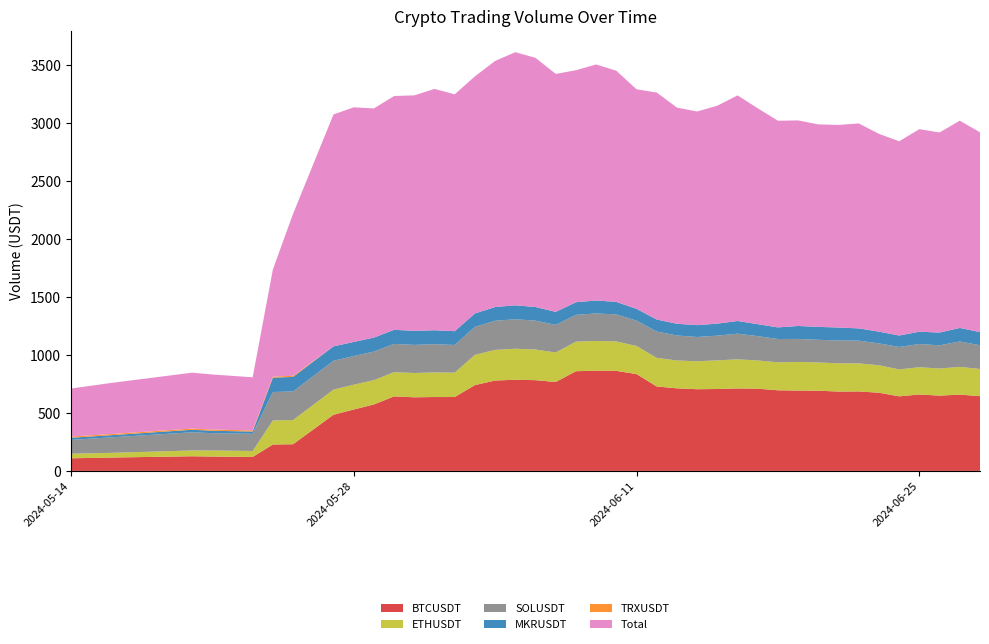

Reading left to right, list all the values displayed in this chart.

BTCUSDT: 108.8	115.2	126.2	123.9	120.1	227.7	230.2	484.6	529.6	573.4	643.1	635.4	637.5	637.5	740.5	780.3	786.6	783.2	767.2	860.5	864.7	863.3	835.7	728.6	712.7	704.9	706.9	711.7	709.8	695.6	693.5	692.4	684.6	685.9	674.7	643.5	659.7	649.6	658.6	645.0
ETHUSDT: 39.6	40.5	50.3	52.1	52.0	207.7	208.9	217.0	214.2	209.9	208.8	209.6	212.6	210.7	261.2	264.2	268.1	264.4	255.0	255.3	257.0	254.3	242.5	246.8	240.6	241.4	247.4	251.3	243.5	241.5	246.9	243.6	244.0	242.4	237.2	232.5	235.4	233.8	239.2	234.4
SOLUSDT: 119.3	133.8	156.8	149.7	148.0	245.5	246.5	249.1	247.0	246.5	244.4	242.6	243.3	238.9	241.5	251.6	254.2	249.2	238.0	231.2	237.5	233.0	218.7	227.4	215.8	209.6	213.2	221.7	209.9	201.4	198.7	195.7	197.3	195.9	188.6	193.9	200.2	200.5	219.4	205.2
MKRUSDT: 18.3	18.4	21.6	20.9	19.4	123.6	125.7	124.3	122.2	120.8	121.5	121.6	120.5	118.7	115.8	118.4	120.5	117.7	112.5	108.9	111.9	107.9	101.6	103.6	101.0	102.3	103.9	109.2	103.1	100.1	111.8	111.5	111.6	105.8	101.4	98.6	106.2	110.2	116.8	113.3
TRXUSDT: 10.5	10.4	10.4	10.3	9.6	9.7	9.5	0.0	0.0	0.0	0.0	0.0	0.0	0.0	0.0	0.0	0.0	0.0	0.1	0.0	0.0	0.0	0.0	0.0	0.0	0.0	0.0	0.0	0.0	0.0	0.0	0.0	0.0	0.0	0.0	0.0	0.0	0.0	0.0	0.0
Total: 414.2	441.0	482.4	475.2	458.9	924.4	1398.7	2001.7	2025.3	1978.1	2018.2	2032.3	2083.2	2044.8	2046.5	2124.2	2185.1	2150.7	2053.9	2002.8	2037.2	1995.5	1895.3	1959.4	1866.1	1844.1	1881.1	1947.5	1863.7	1783.9	1774.5	1747.9	1749.0	1769.2	1707.3	1677.0	1748.4	1727.0	1789.2	1724.7